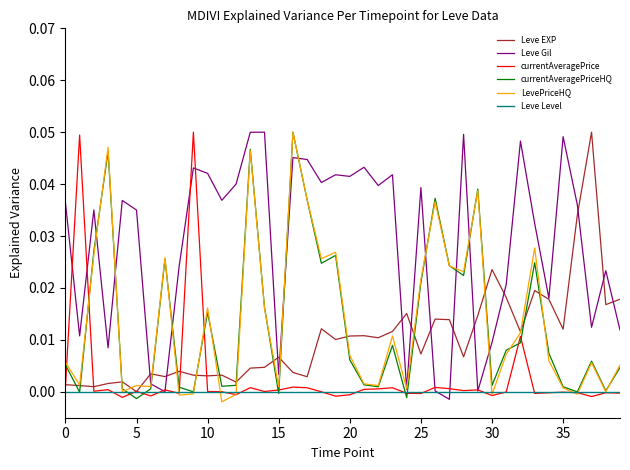

In currentAveragePrice, how many points are lower than both neighbors (excluding endpoints)?

12